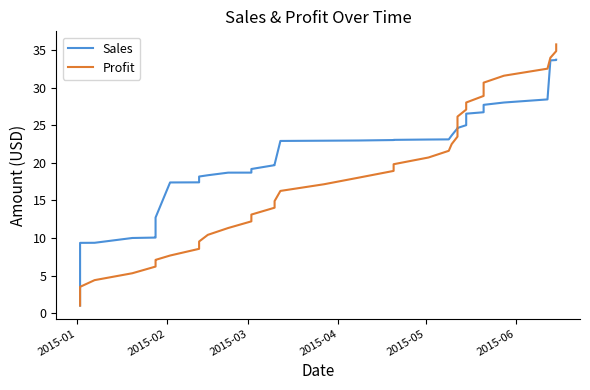

The value of Sales at 8 is 21.5. True or false?

False